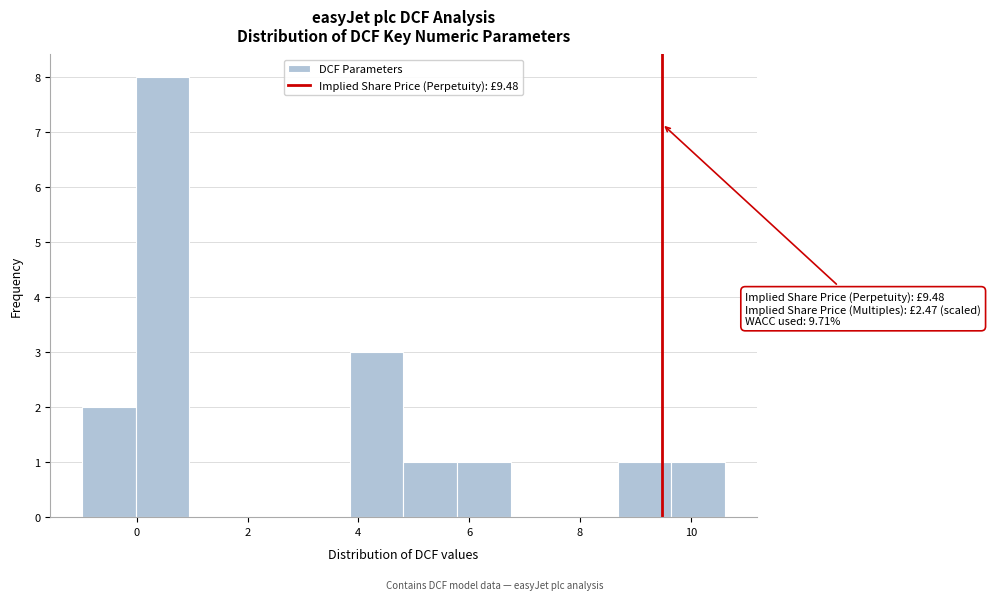

Over which range of the x-axis is the bar tallest?

0.0 to 1.0